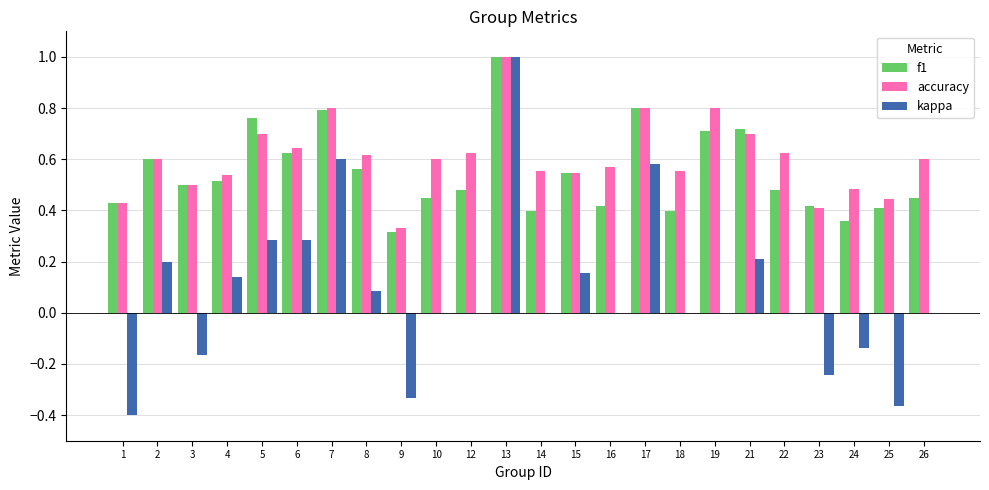

Which series changed the most between 1 and 24?

kappa